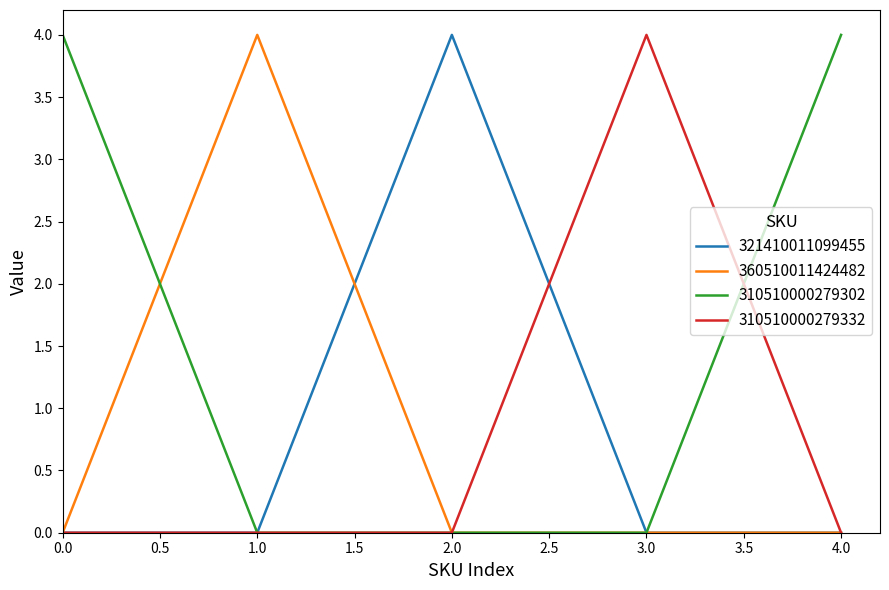

What is the difference between the maximum and second lowest values in the 321410011099455 series?

4